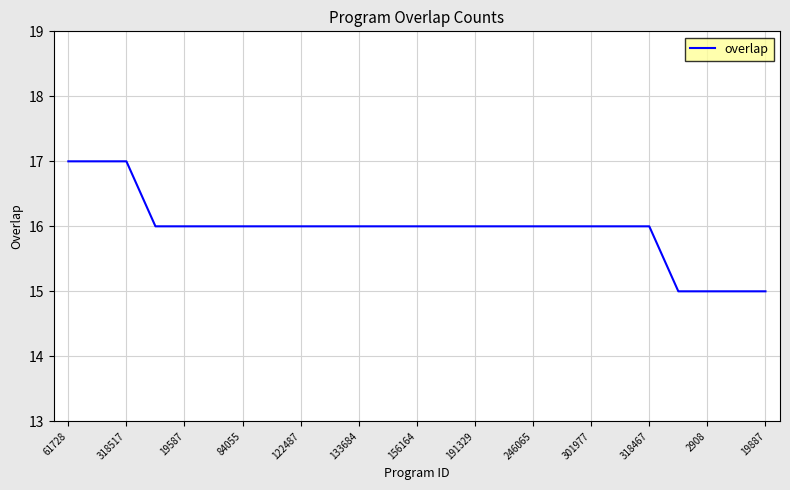

What is the smallest value displayed?

15